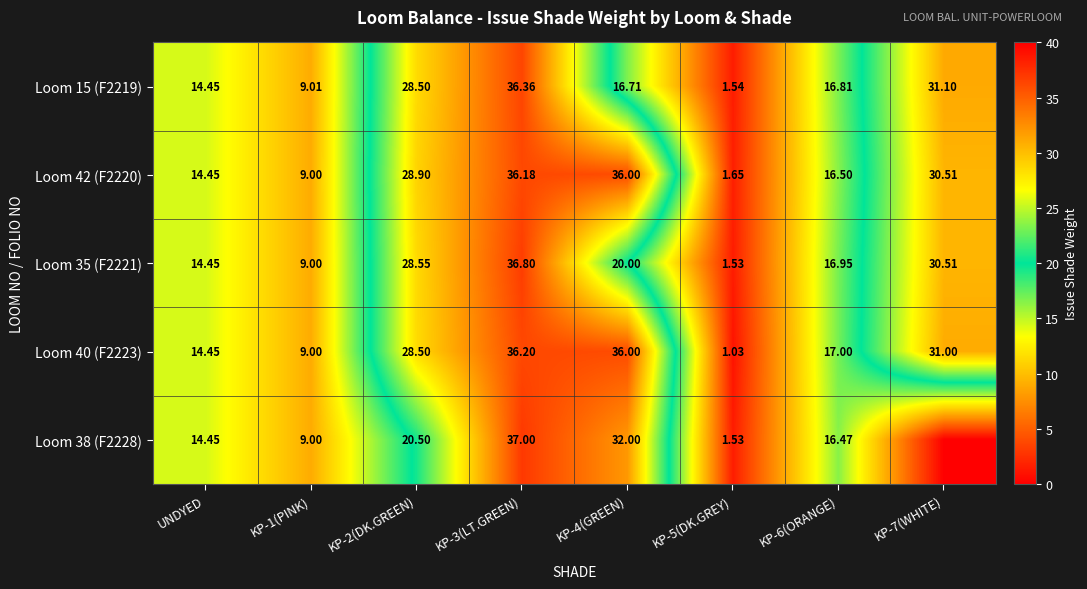

Is the value of Loom 35 (F2221) at KP-2(DK.GREEN) greater than the value of Loom 42 (F2220) at KP-4(GREEN)?

No